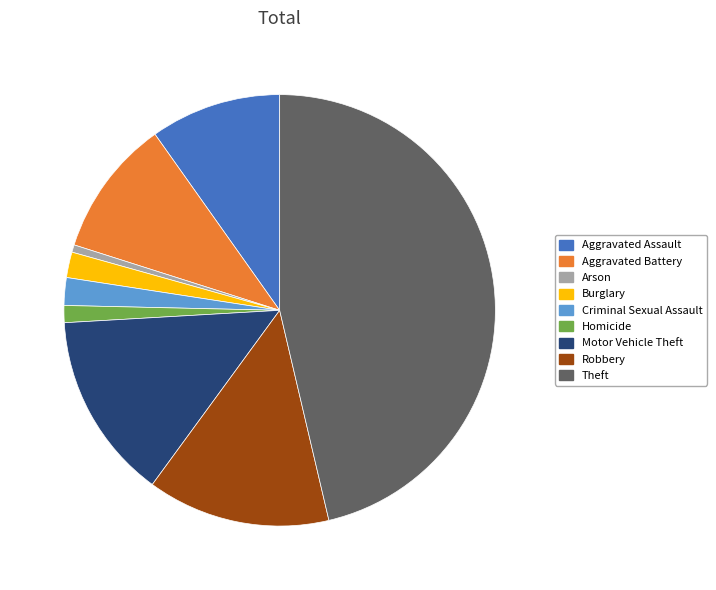

Between Burglary and Homicide, which is larger?

Burglary